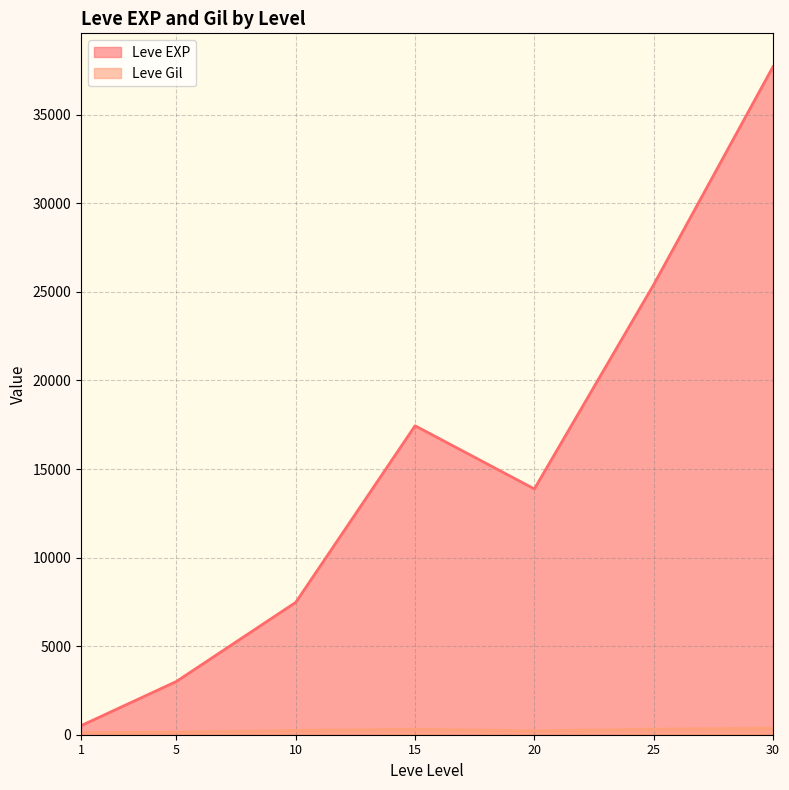

What is the maximum value shown in the chart?

37715.0